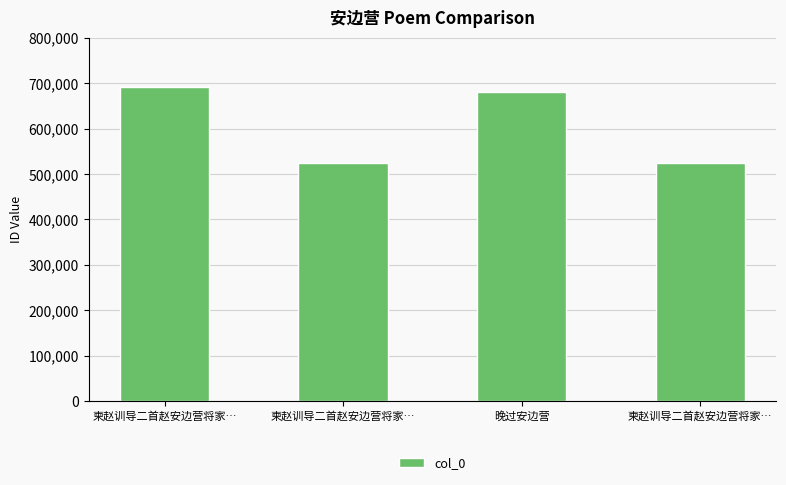

Is it true that the value at 柬赵训导二首赵安边营将家… is 524041?

True